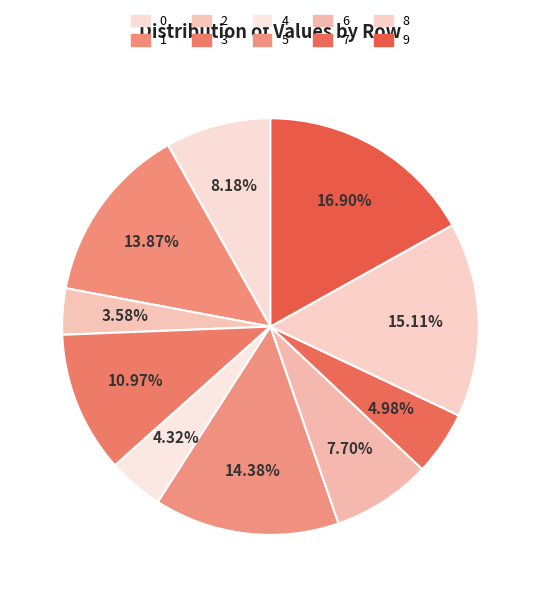

To the nearest percent, what is the combined percentage of 1 and 8?

29%